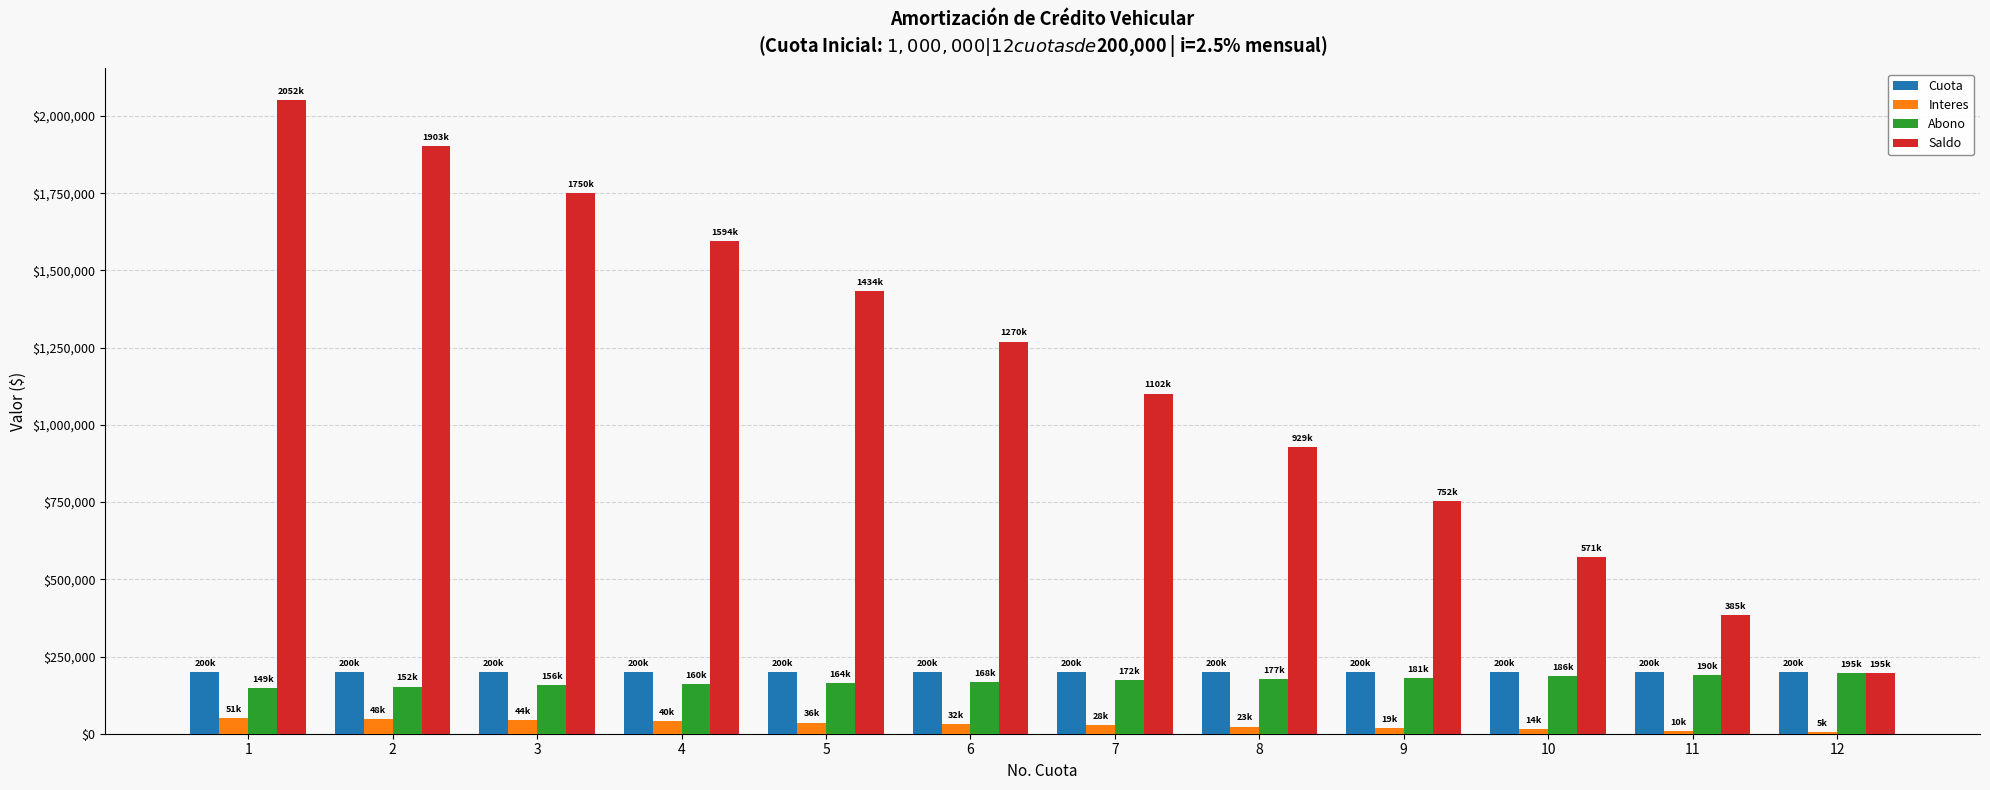

What is the approximate value of Cuota at 3?

200000.0